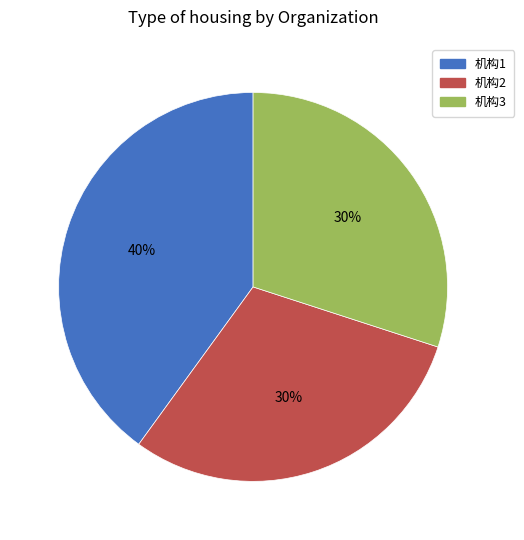

To the nearest percent, what percentage of the pie is 机构2?

30%